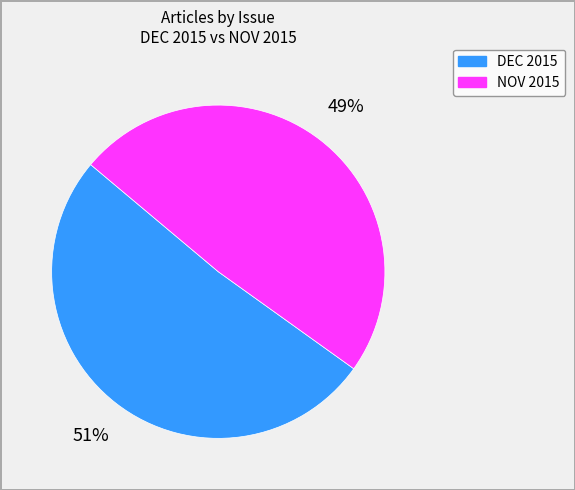

To the nearest percent, what is the average slice percentage?

50%